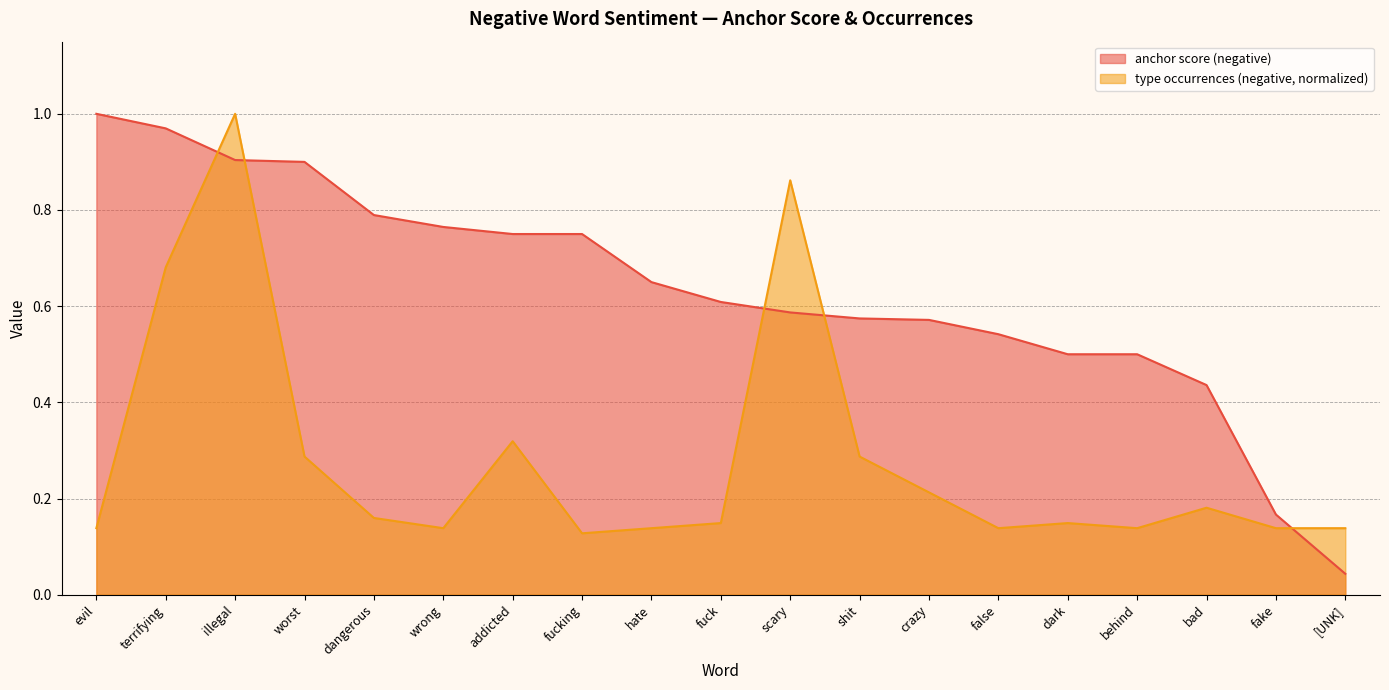

Which series has the largest total across all categories?

anchor score (negative)